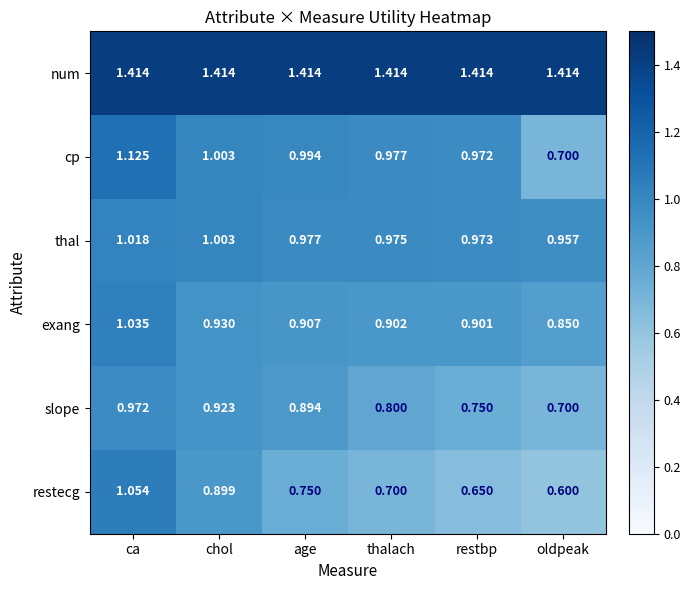

At how many categories does at least one series exceed 0?

6